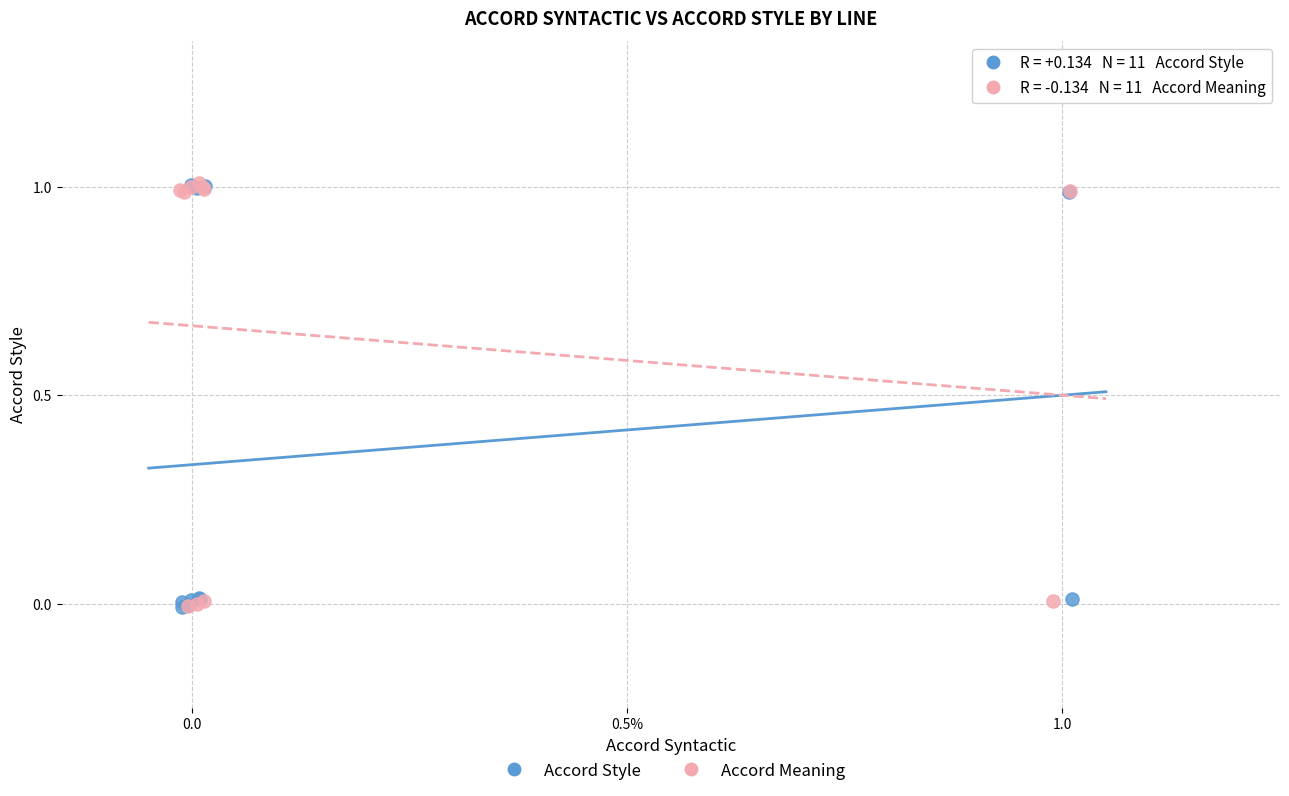

What are all the series names shown in the legend?

Accord Style, Accord Meaning